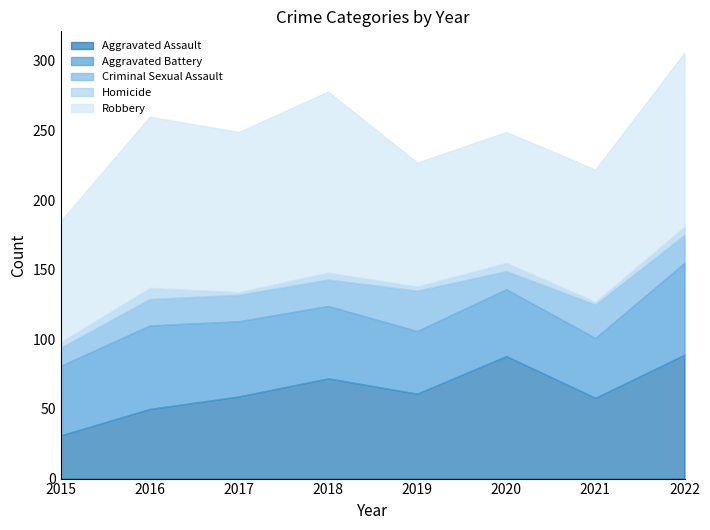

The value of Aggravated Assault at 2021 is 58. True or false?

True